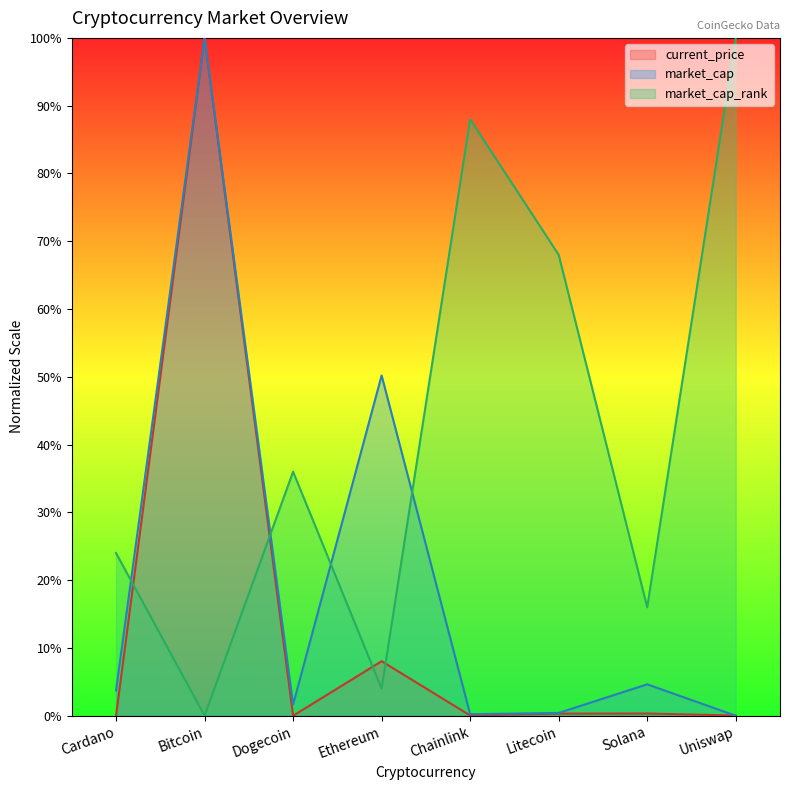

What is the highest value of the market_cap_rank series?

100.0